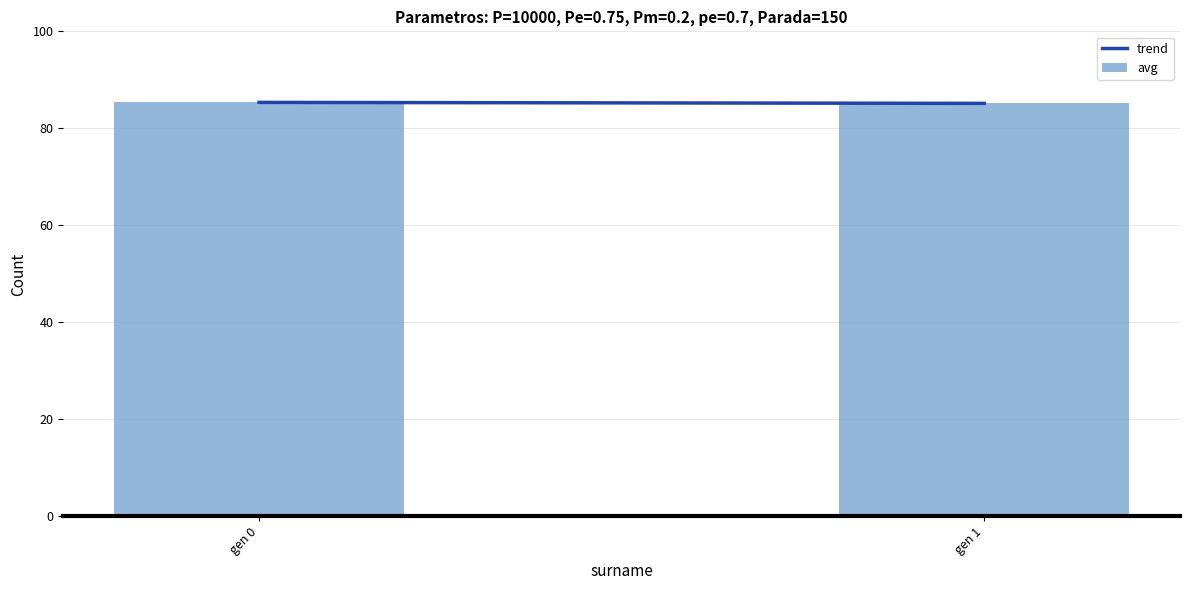

Which label corresponds to the smallest value in the chart?

gen 1